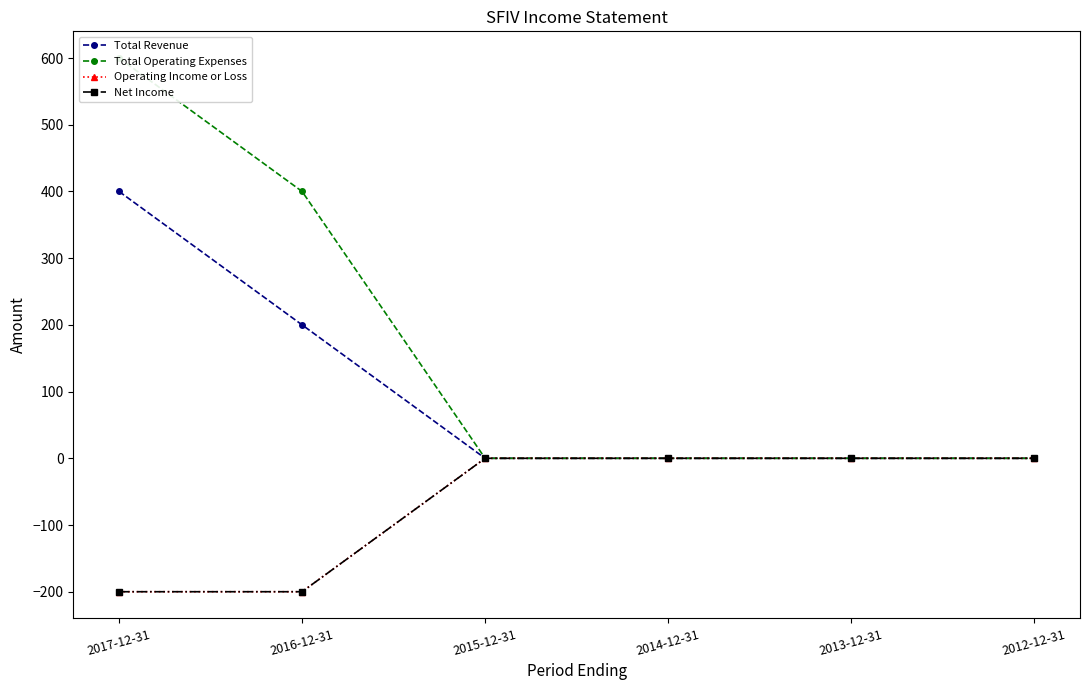

True or false: Operating Income or Loss and Net Income intersect in this chart.

False